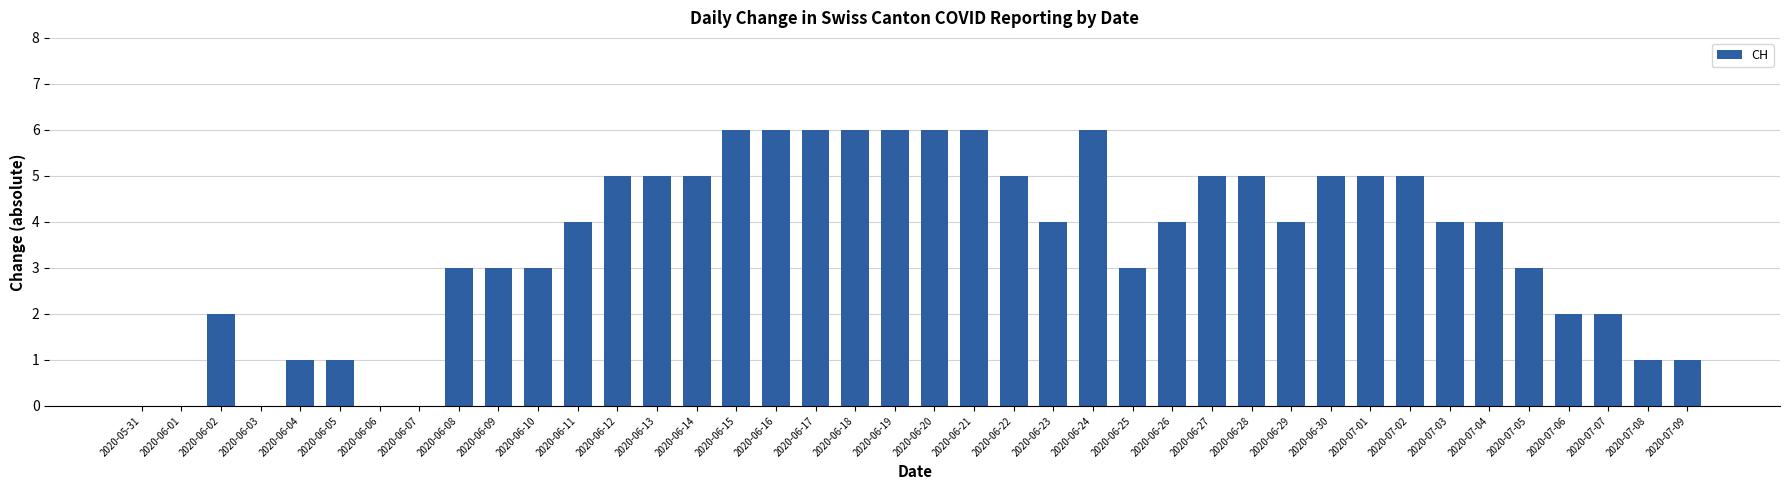

Is it true that the value at 2020-07-09 is 0?

False